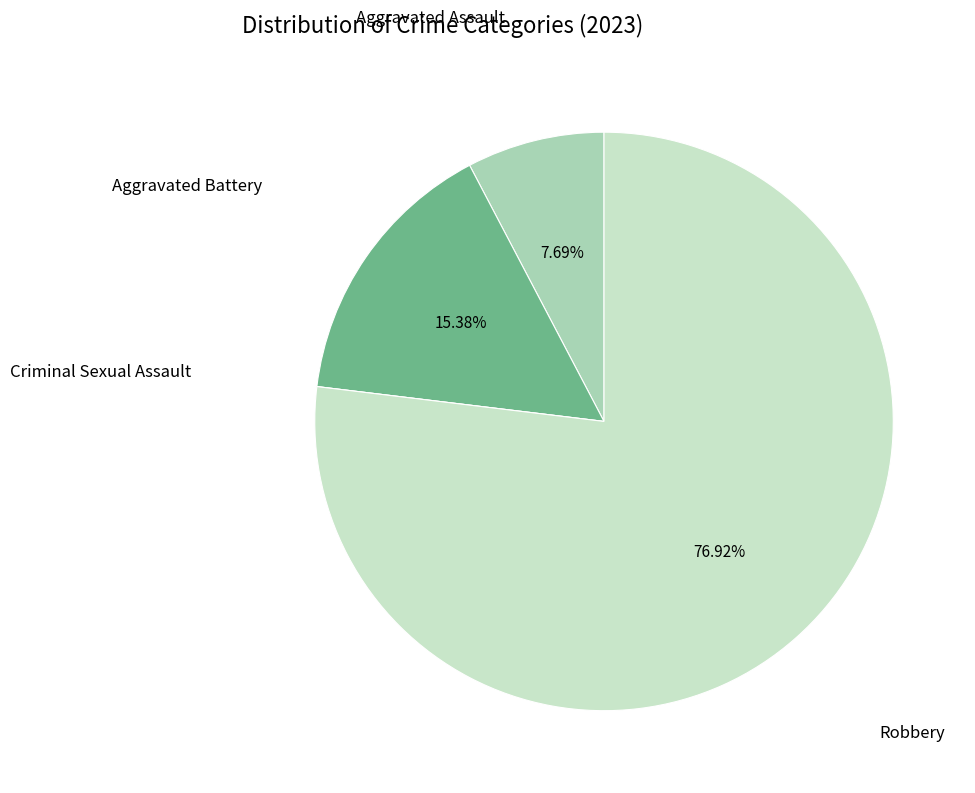

Is there a majority slice in this chart?

Yes